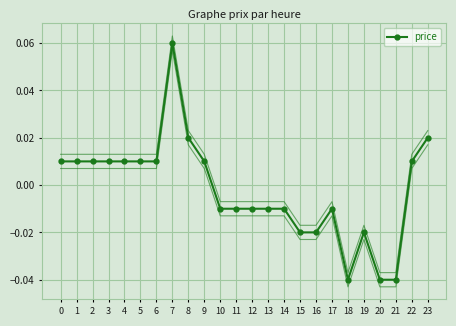

Where is the first local minimum?

18